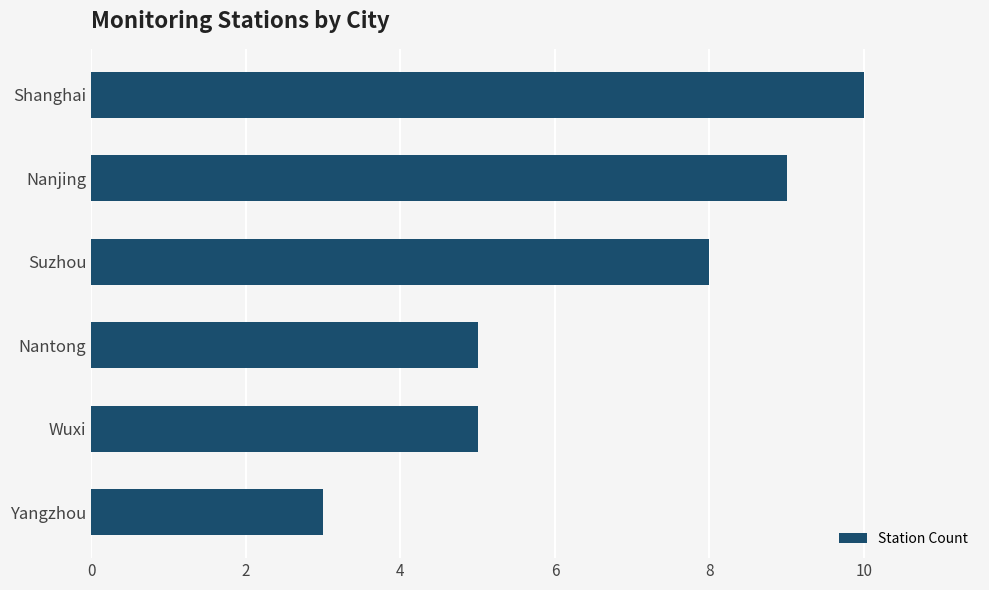

Is it true that the value at Nanjing is 15?

False